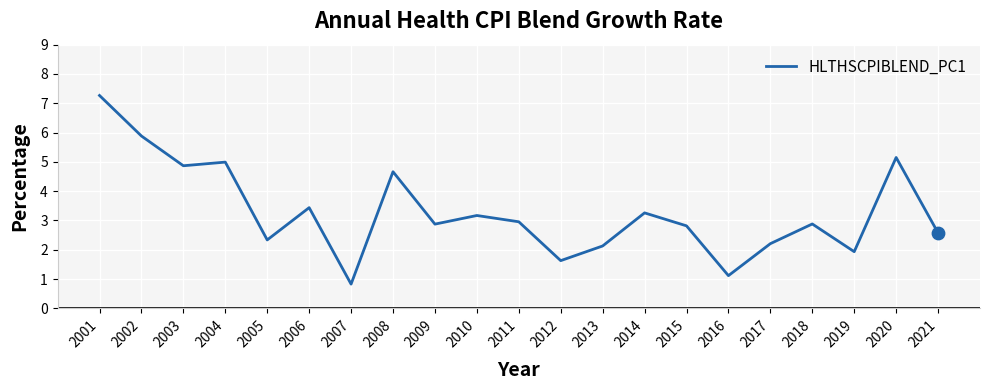

What is the change in value from 2014 to 2017?

-1.1